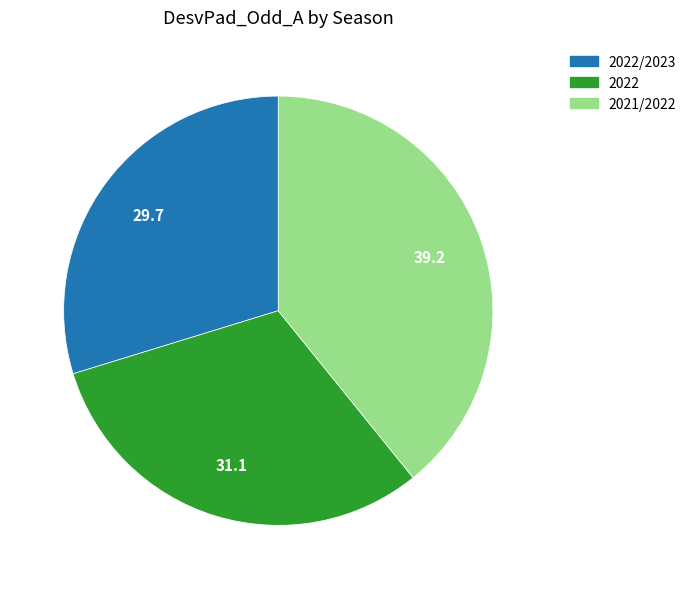

How many slices are in this pie chart?

3